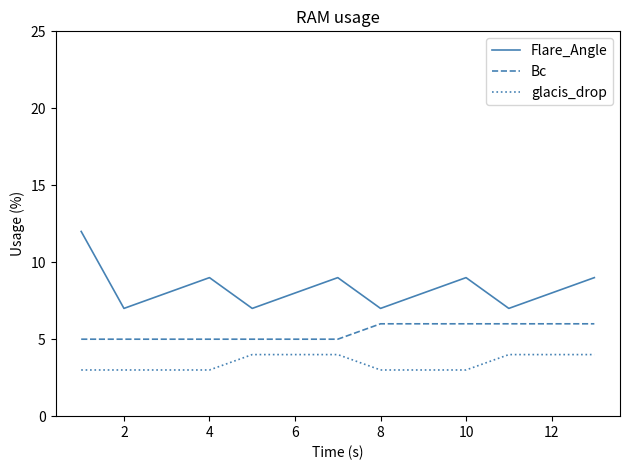

List the series in order of their peak value, lowest first.

glacis_drop, Bc, Flare_Angle